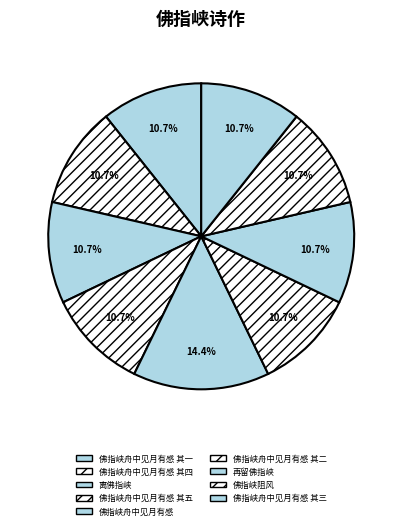

What is the largest slice in the pie chart?

佛指峡舟中见月有感